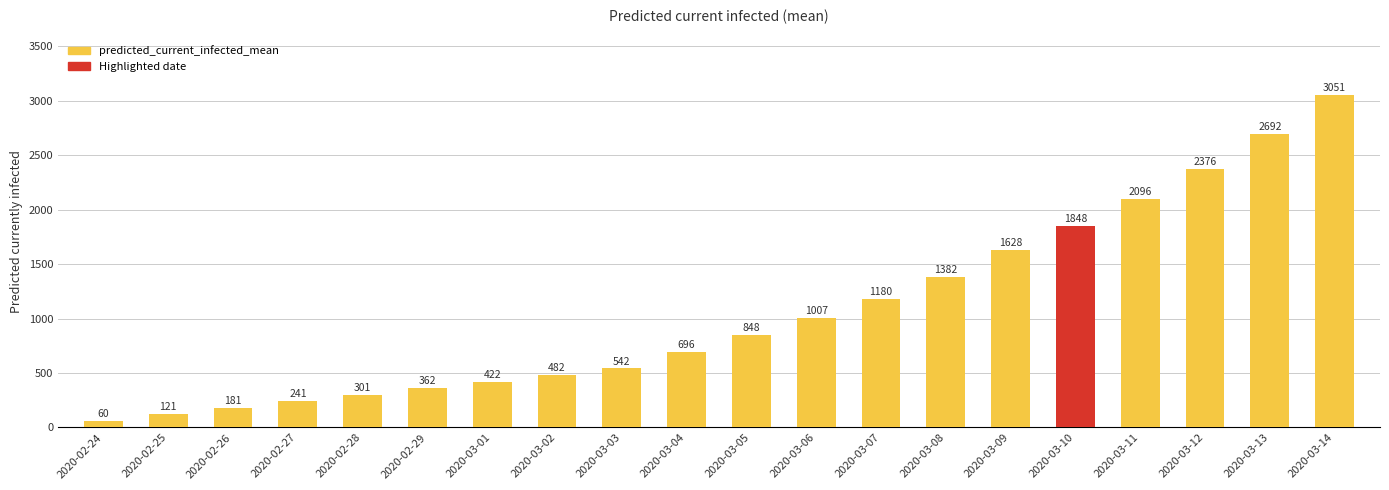

What is the change in value from 2020-02-28 to 2020-03-07?

+879